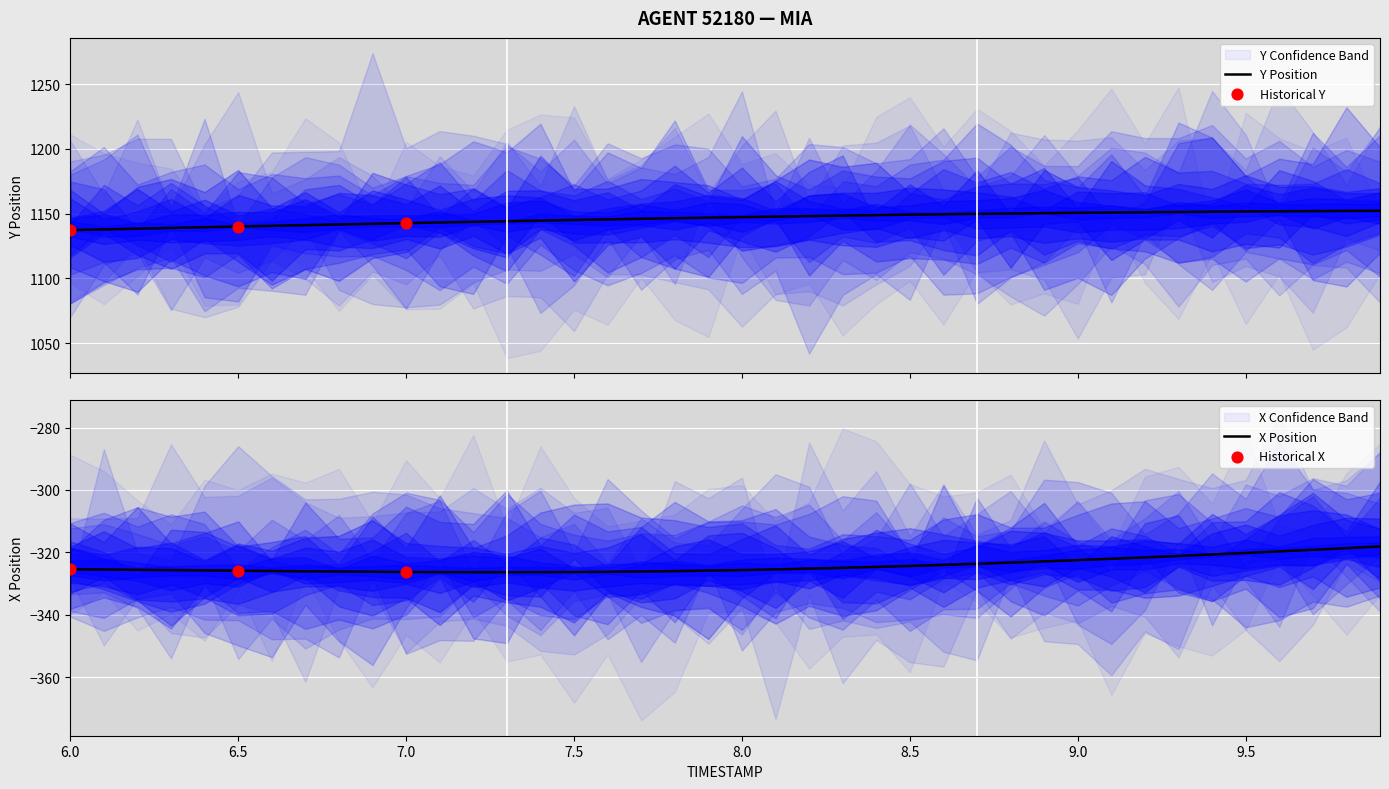

What is the lowest value of the Y Position series?

1137.3